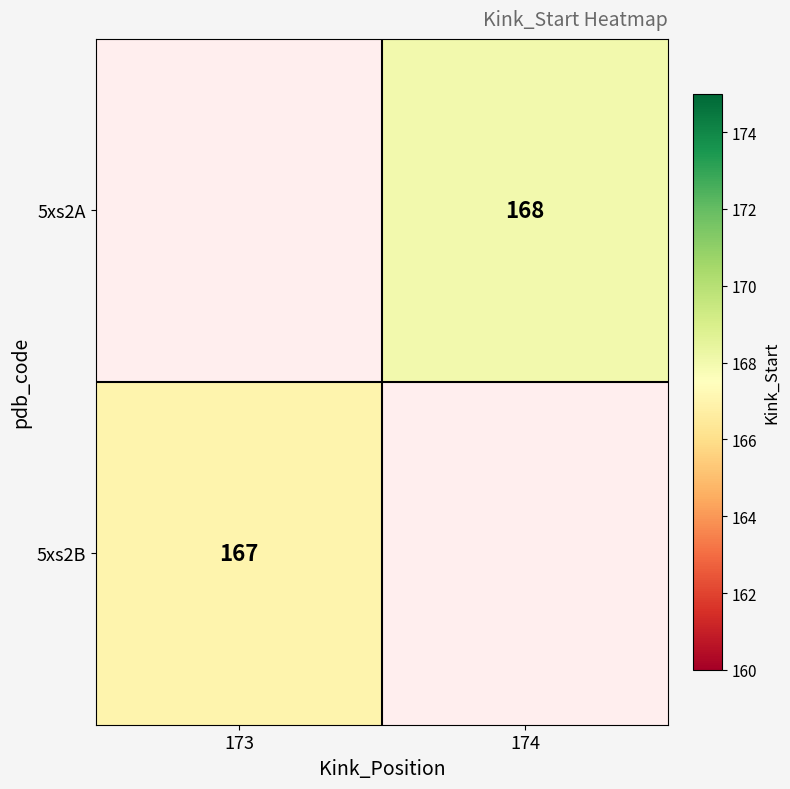

Which has a higher value, 173 or 174?

174